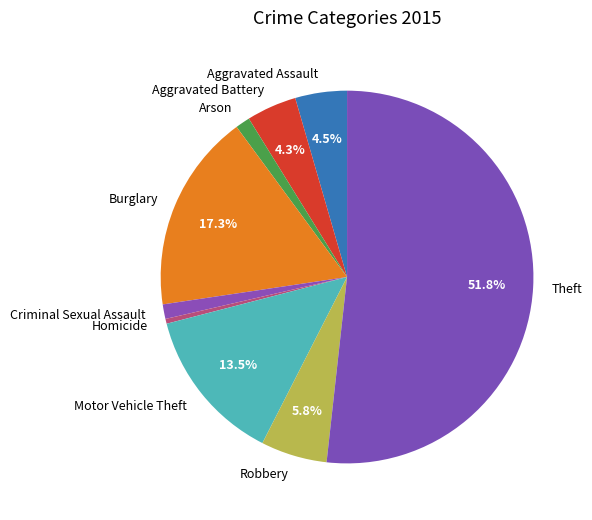

To the nearest percent, what is the combined percentage of Aggravated Battery and Arson?

6%